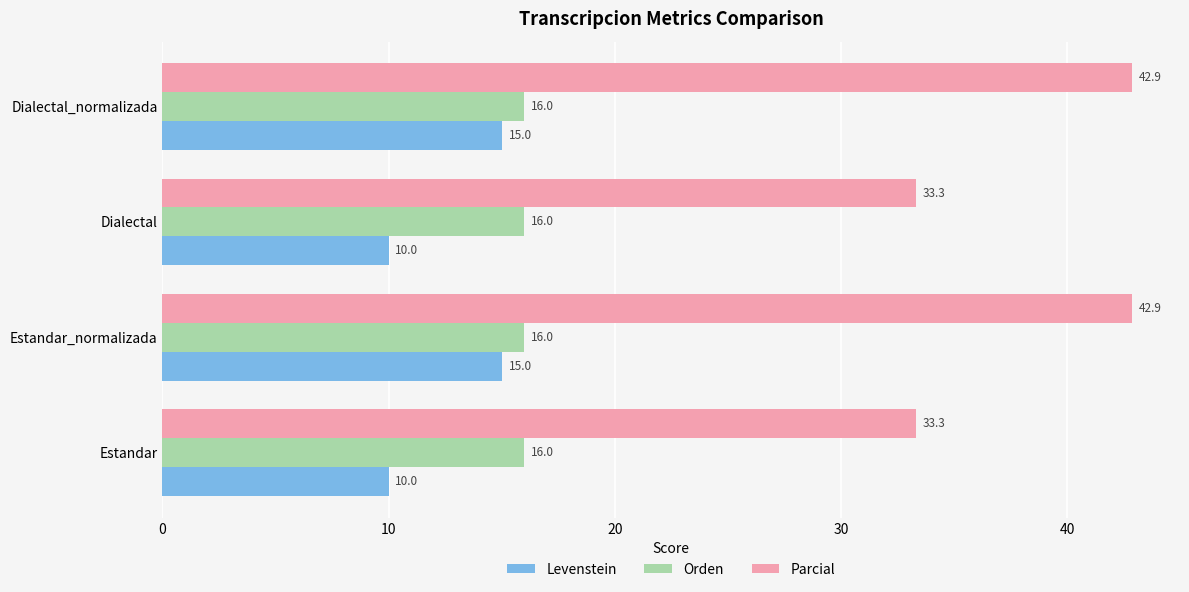

What is the smallest value displayed?

10.0